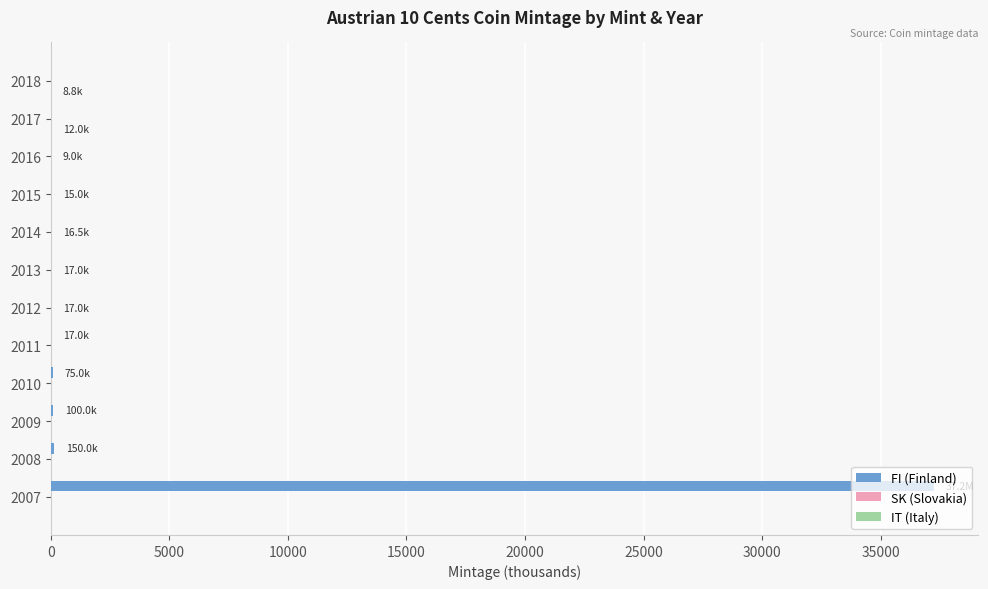

At which category is the sum across all series the highest?

2007